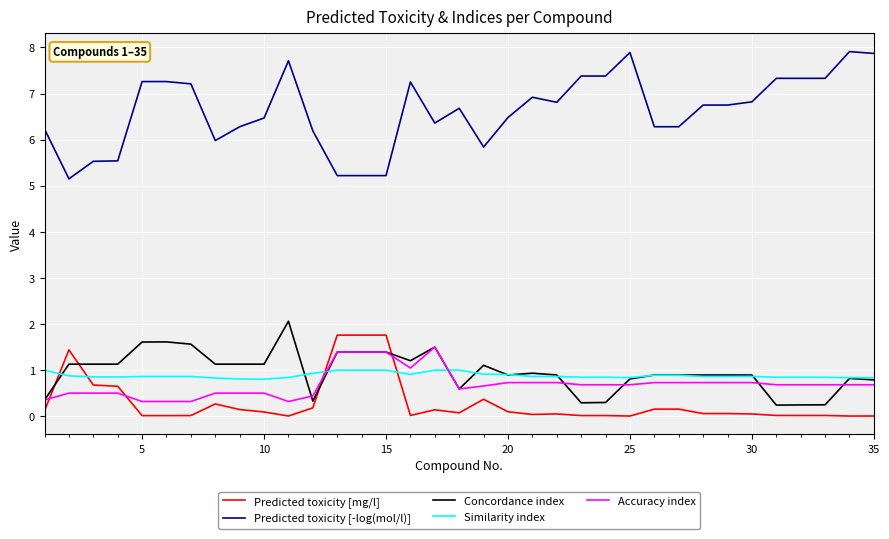

True or false: Predicted toxicity [-log(mol/l)] and Concordance index intersect in this chart.

False